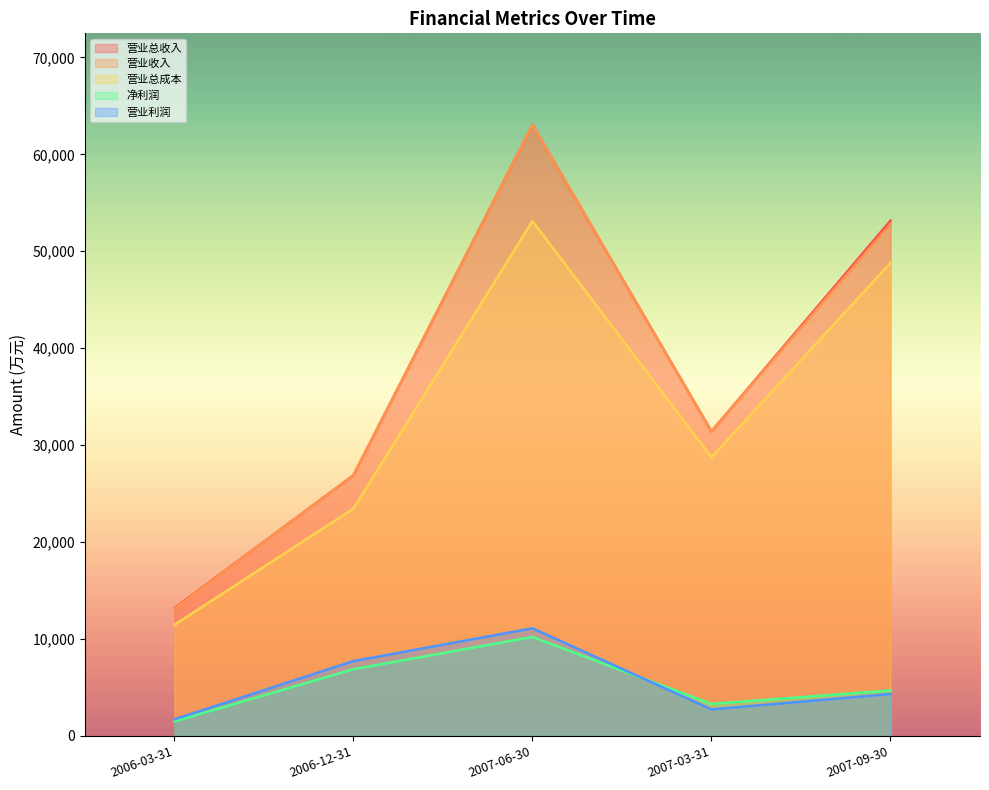

At which label is 营业总收入 closest to 38100?

2007-03-31